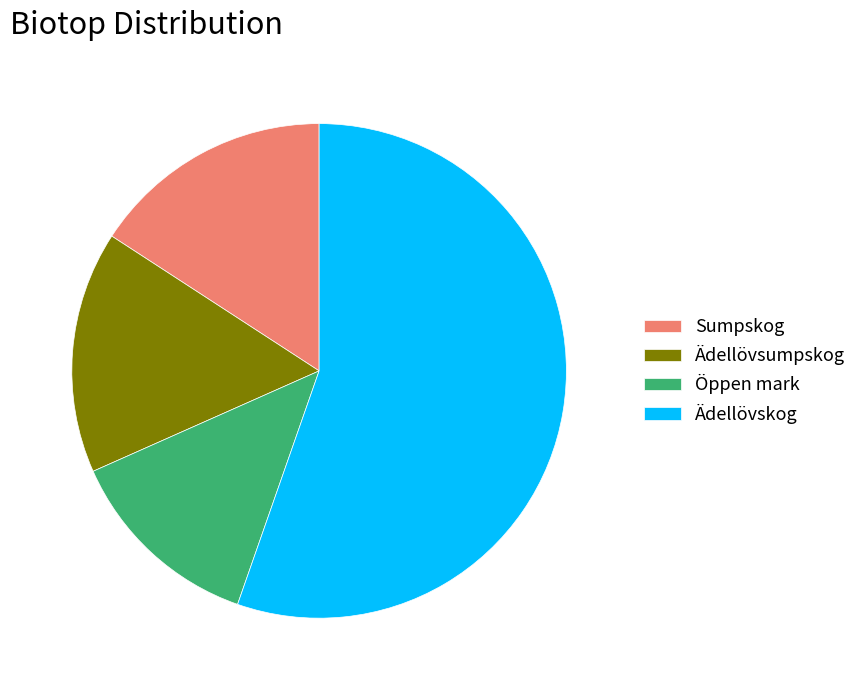

What is the smallest slice in the pie chart?

Öppen mark